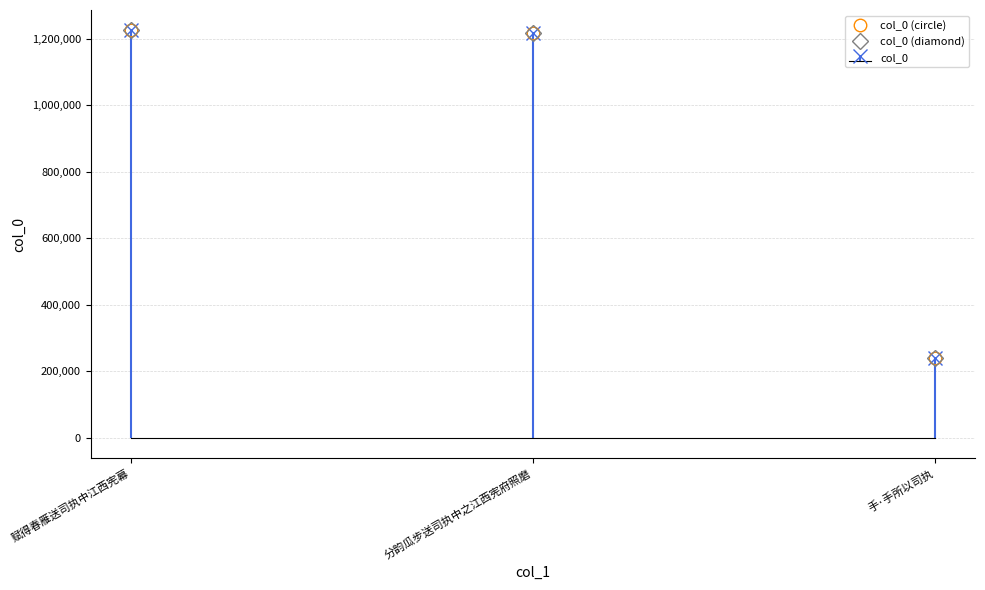

Which has a higher value, 分韵瓜步送司执中之江西宪府照磨 or 赋得春雁送司执中江西宪幕?

赋得春雁送司执中江西宪幕